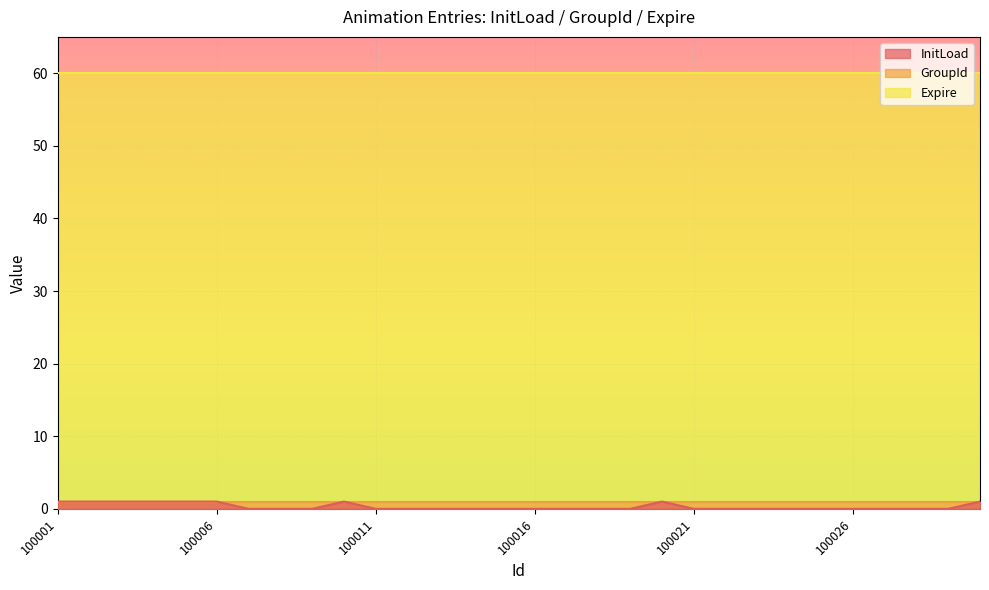

Rank the categories by GroupId value from lowest to highest.

100001, 100002, 100003, 100004, 100005, 100006, 100007, 100008, 100009, 100010, 100011, 100012, 100013, 100014, 100015, 100016, 100017, 100018, 100019, 100020, 100021, 100022, 100023, 100024, 100025, 100026, 100027, 100028, 100029, 100030